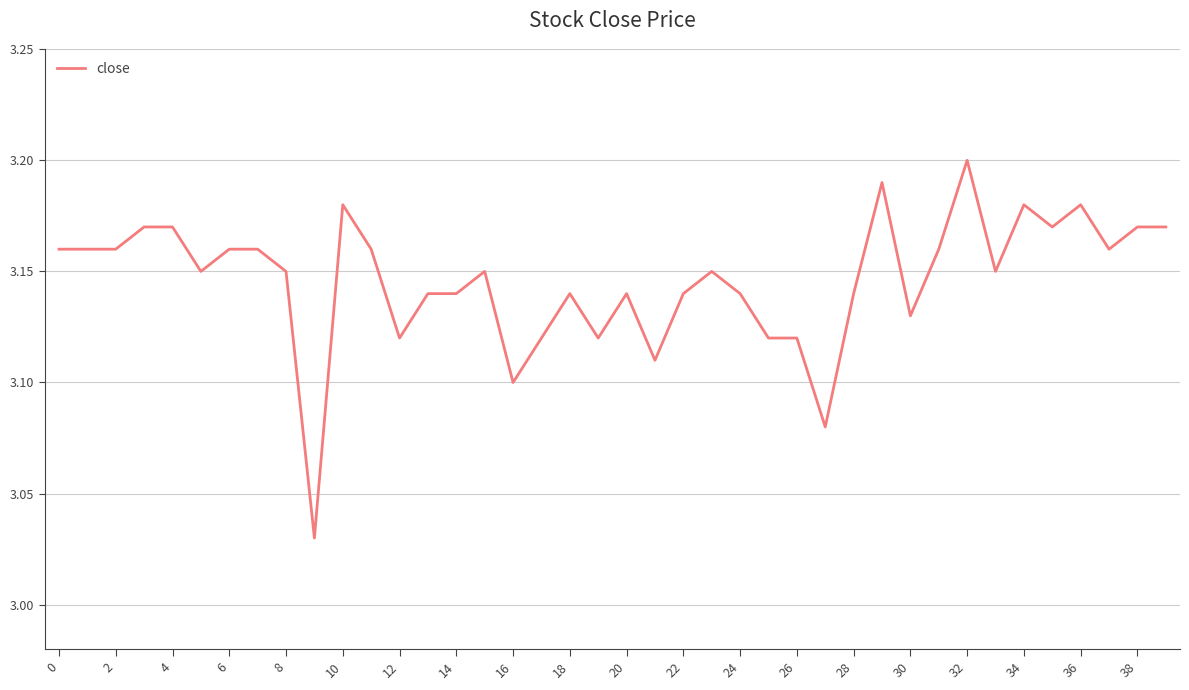

How many categories are shown in the chart?

40